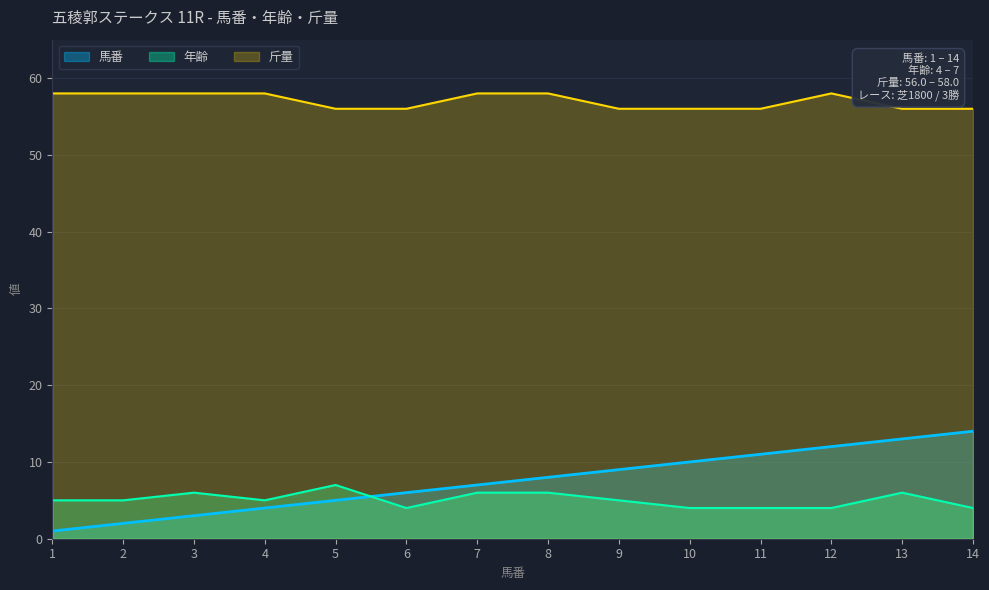

How many data points in 馬番 are less than 8?

7